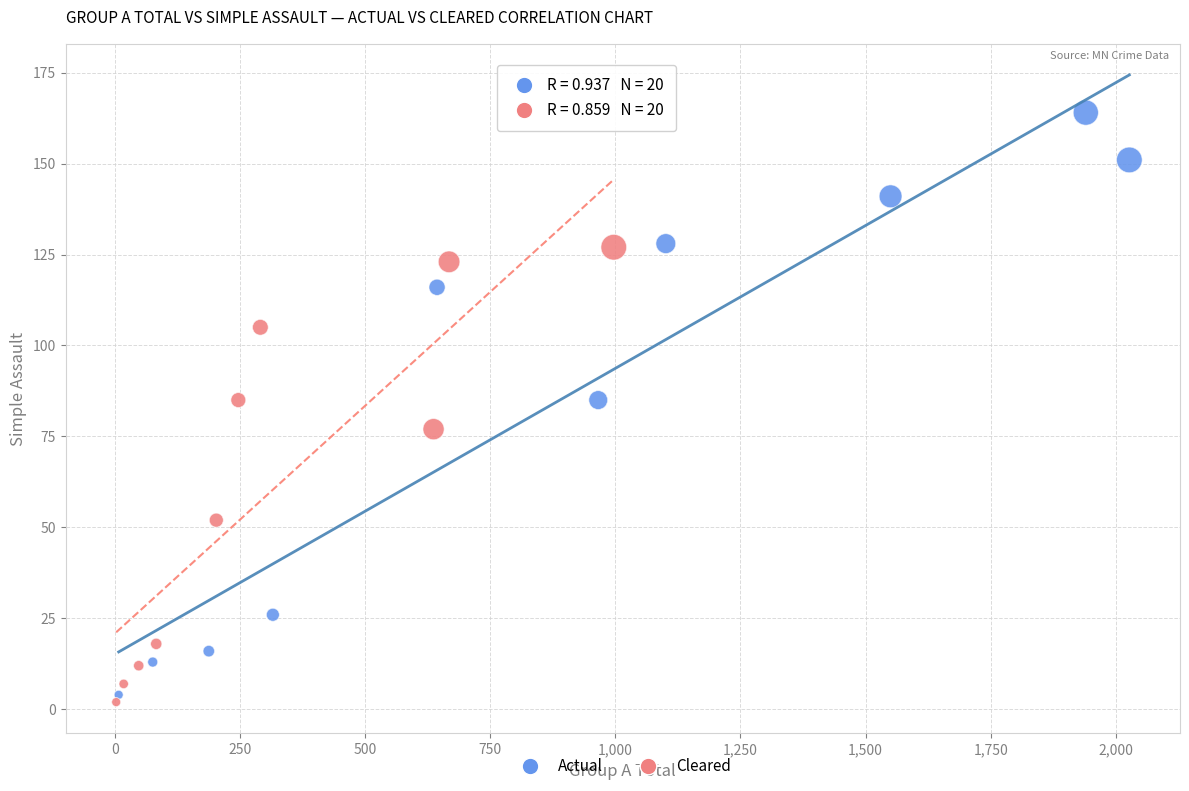

Which series has the widest spread of Y values?

Actual